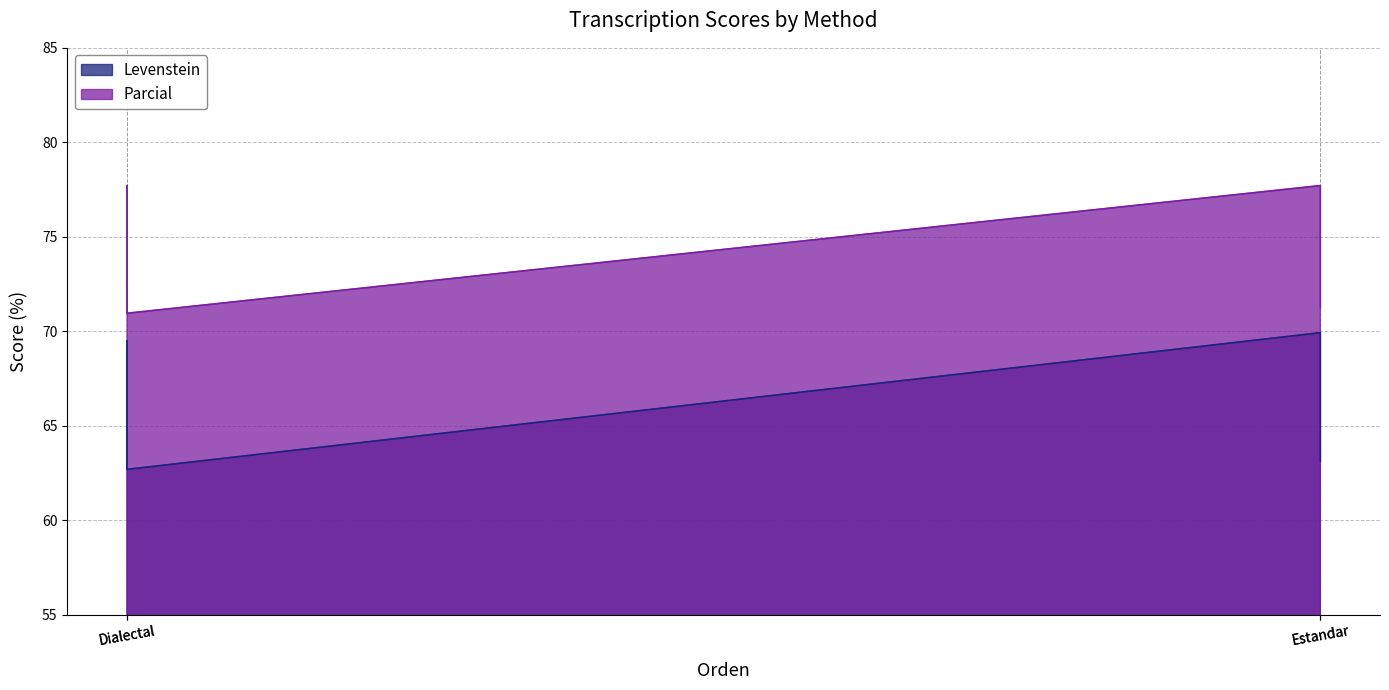

How many lines are shown in the chart?

2